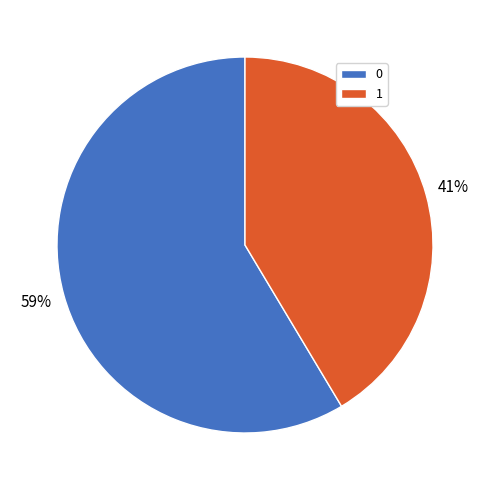

Is 1 the majority of the pie?

No